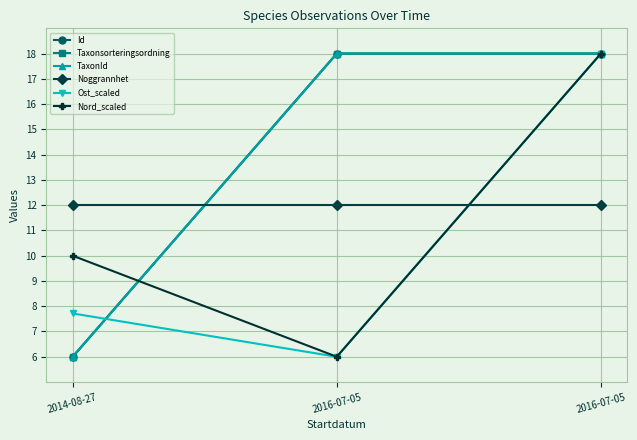

Does the chart have visible grid lines?

Yes